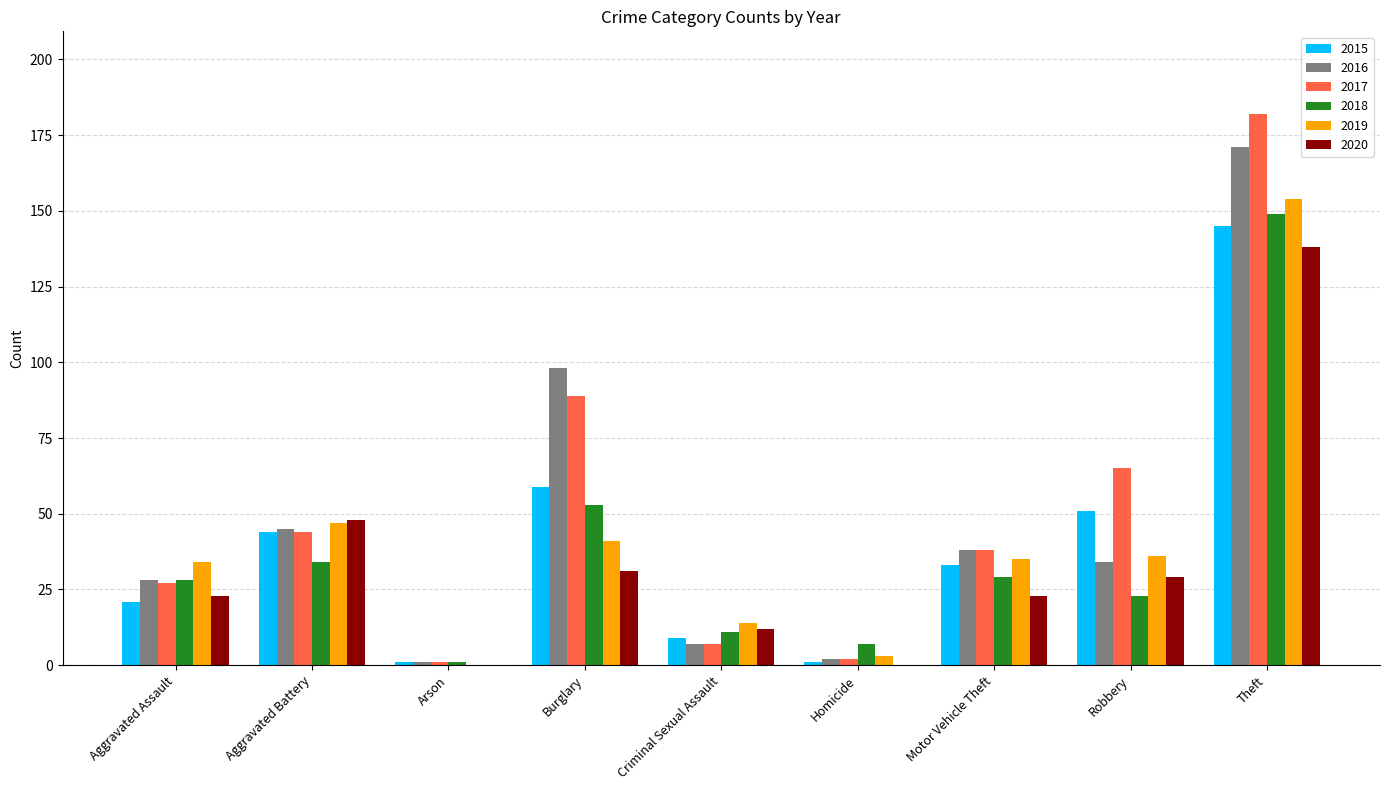

Count the number of categories in the chart.

9